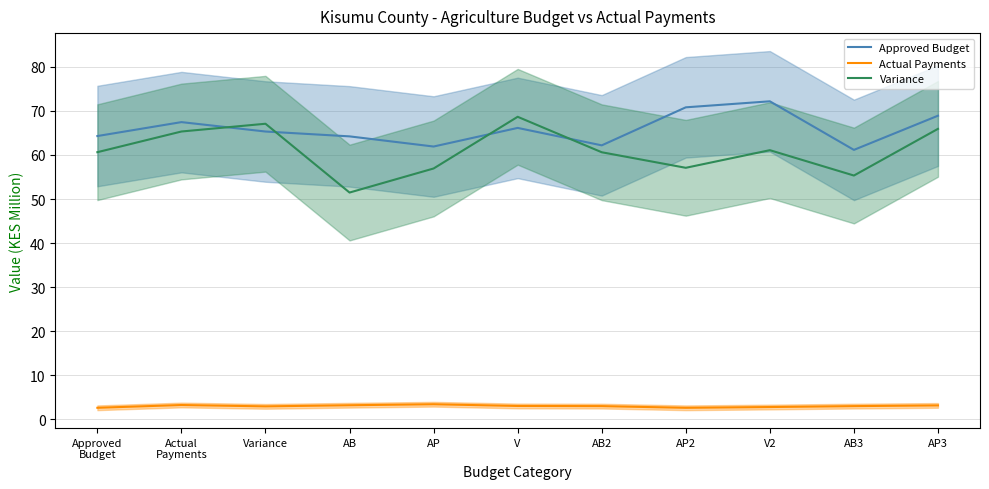

At which category does Approved Budget reach its first local peak?

Actual
Payments